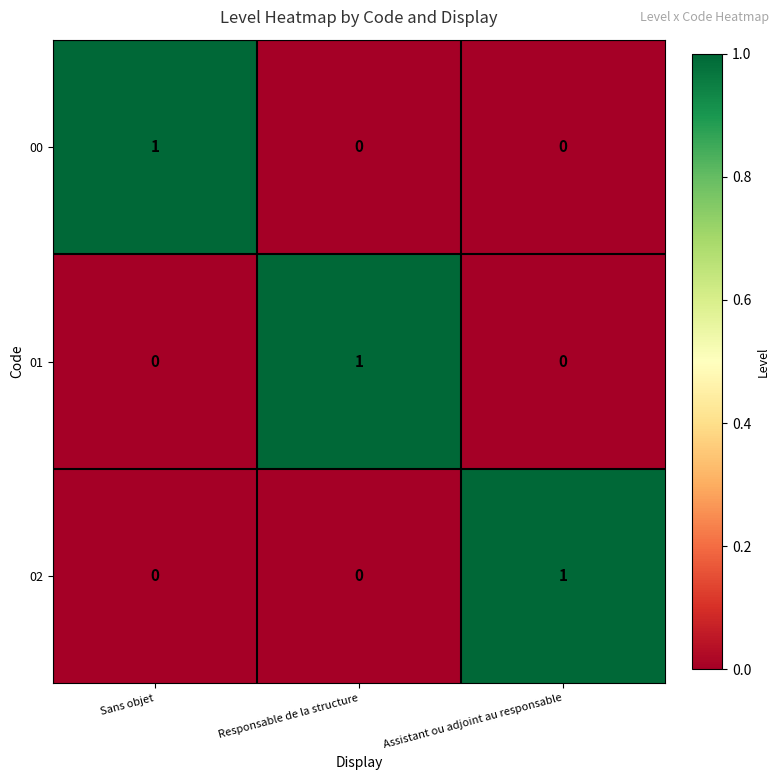

The 02 series shows 1 at Responsable de la structure. True or false?

False